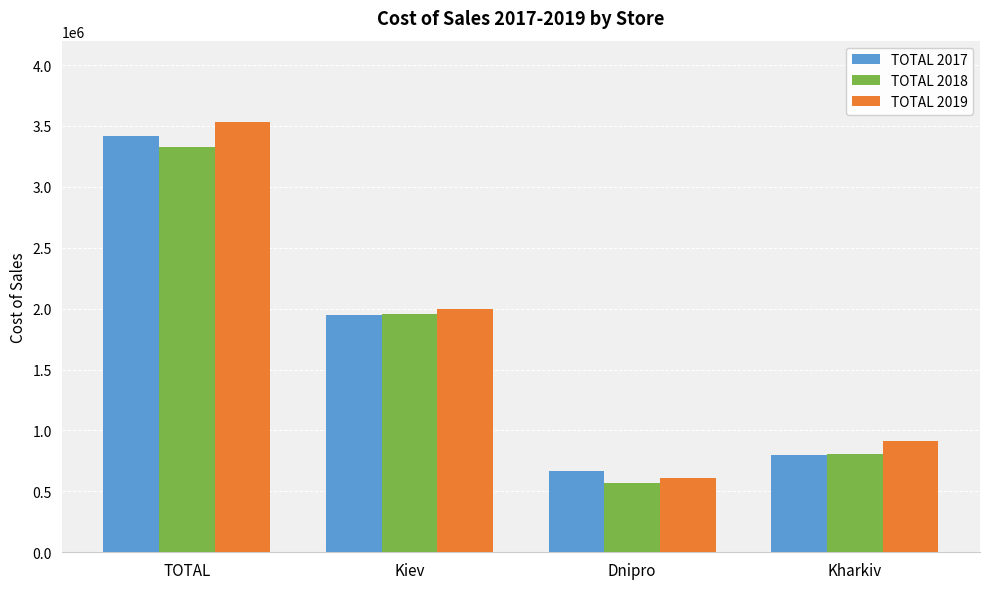

Rank the categories by TOTAL 2018 value from highest to lowest.

TOTAL, Kiev, Kharkiv, Dnipro